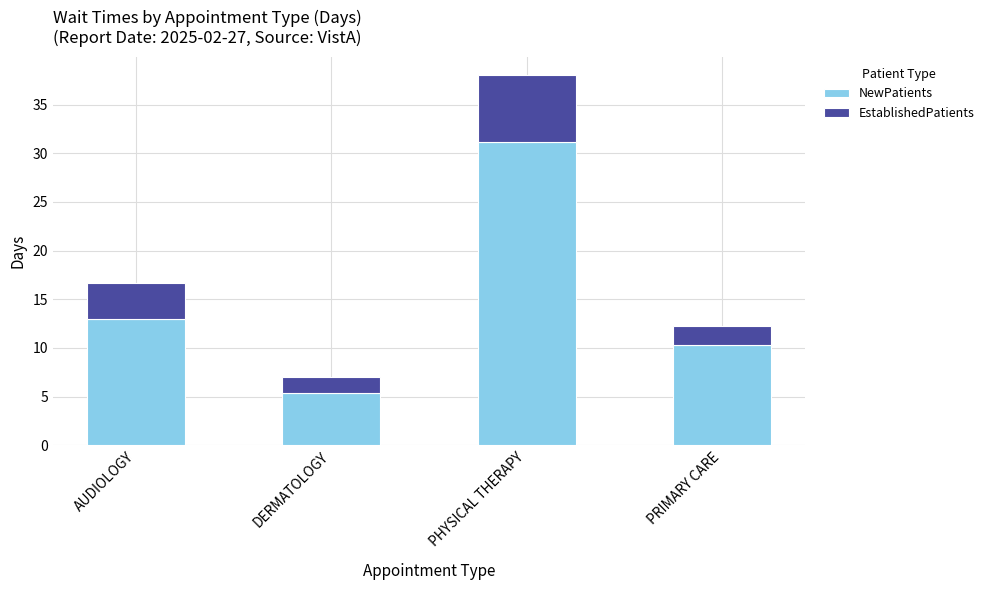

Reading left to right, list the values for the NewPatients series.

AUDIOLOGY=13.0	DERMATOLOGY=5.4	PHYSICAL THERAPY=31.2	PRIMARY CARE=10.3